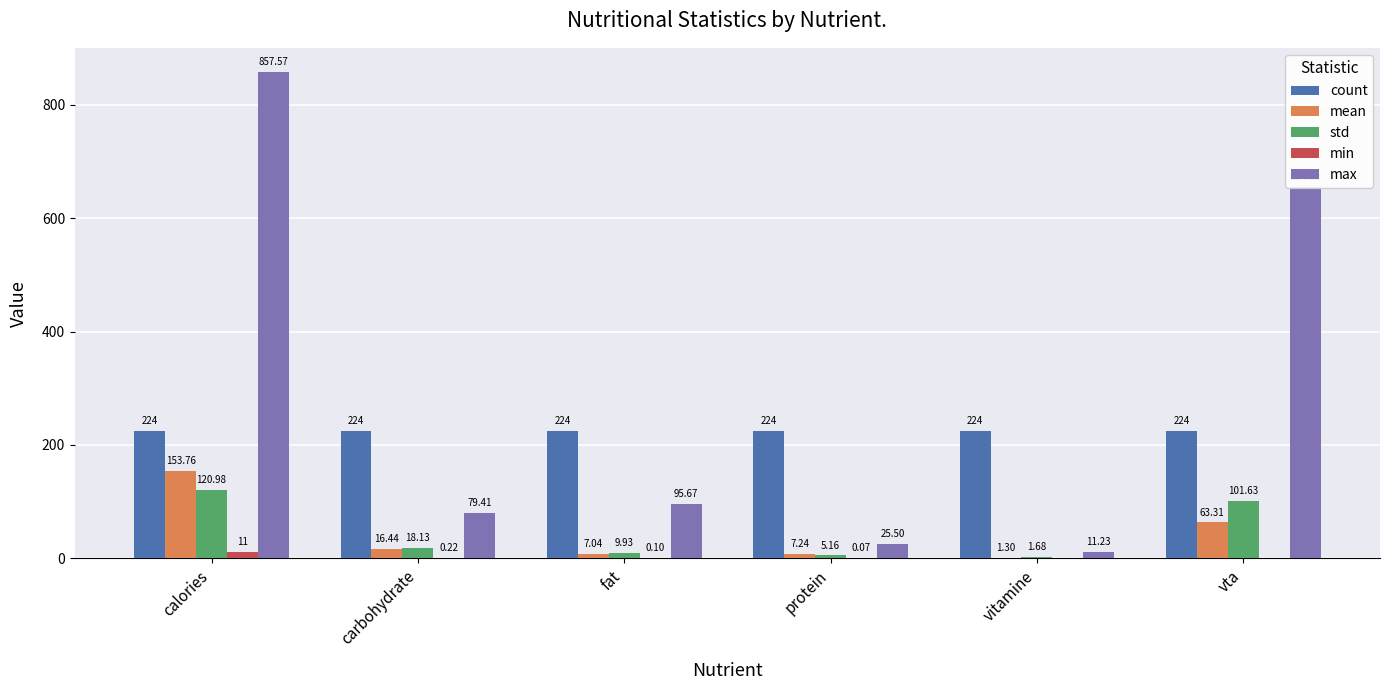

Which series changed the most between carbohydrate and vitamine?

max